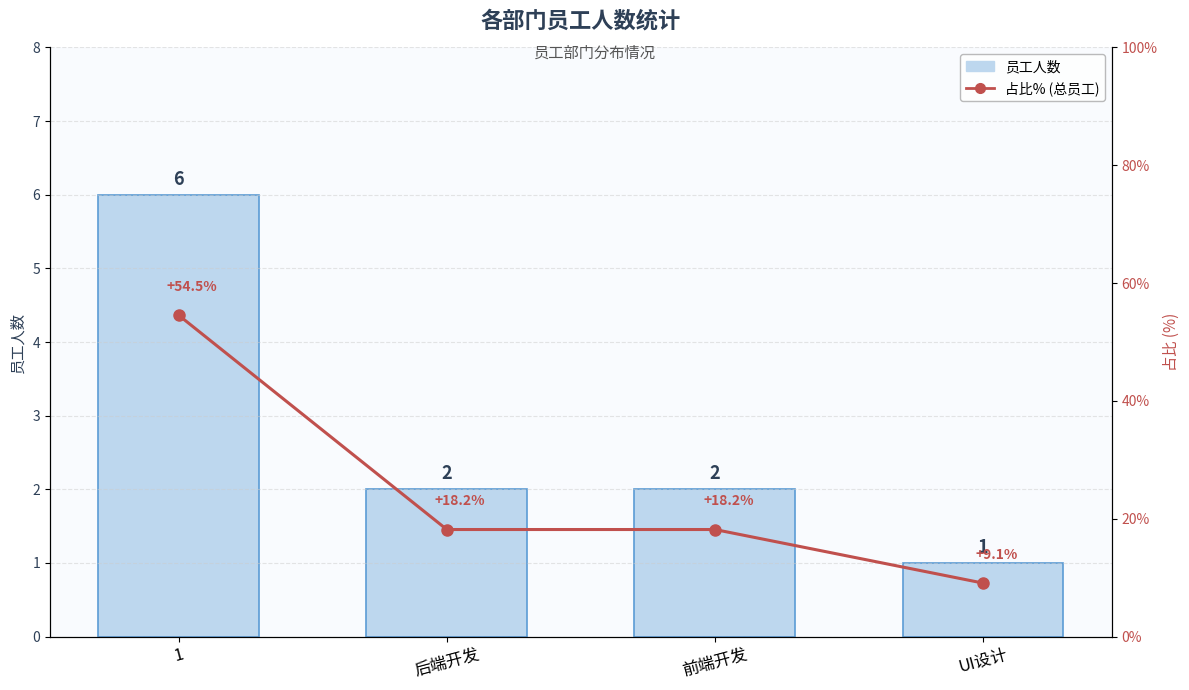

What is the total value across all series at 前端开发?

20.2